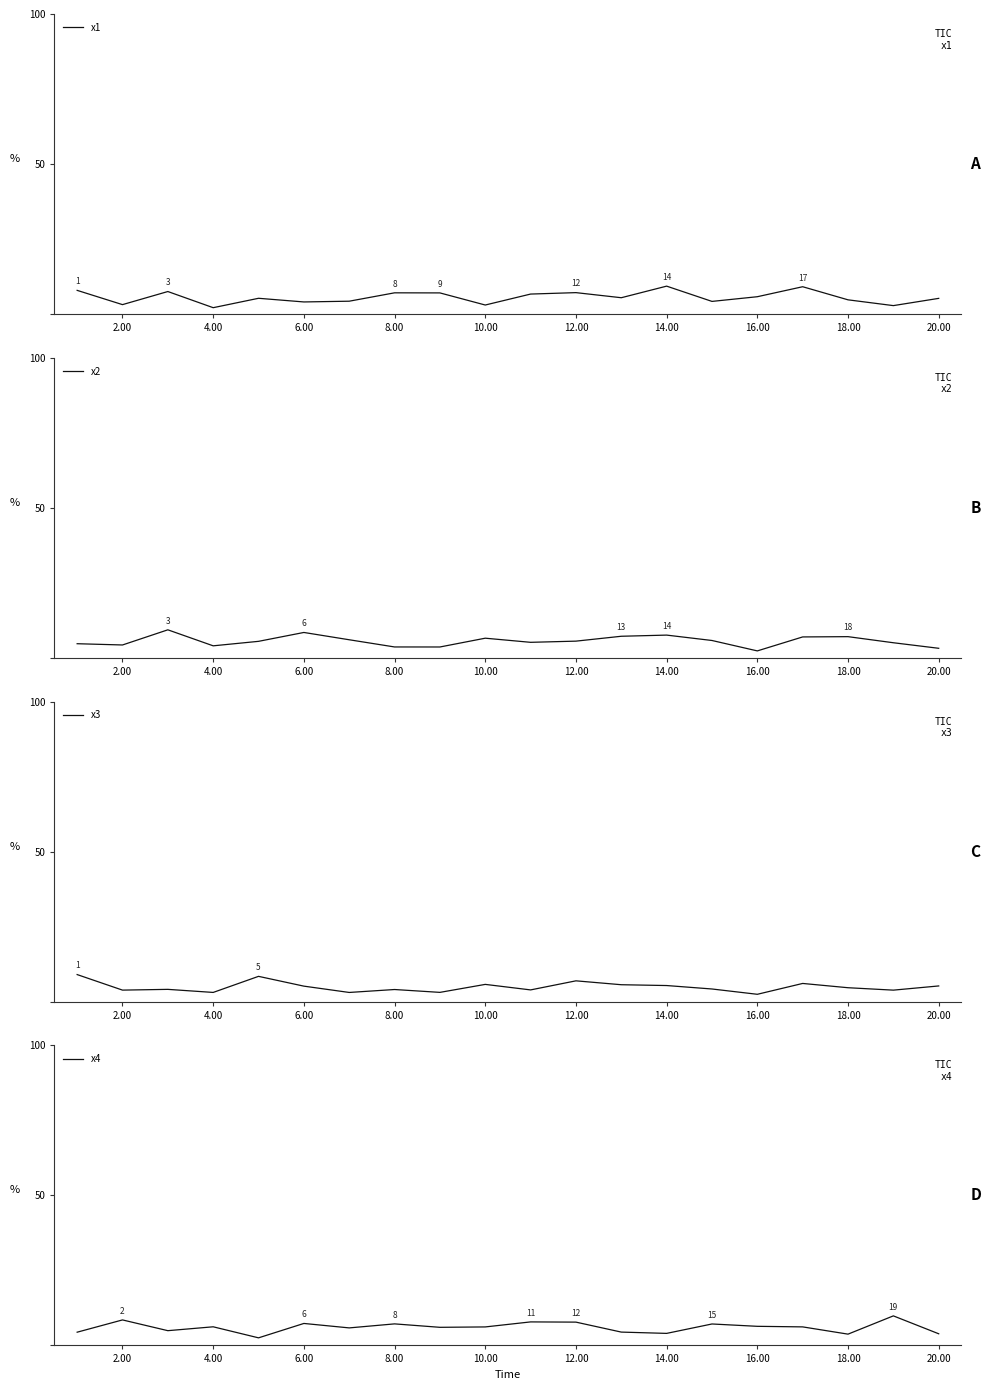

What is the minimum value for x1?

2.1